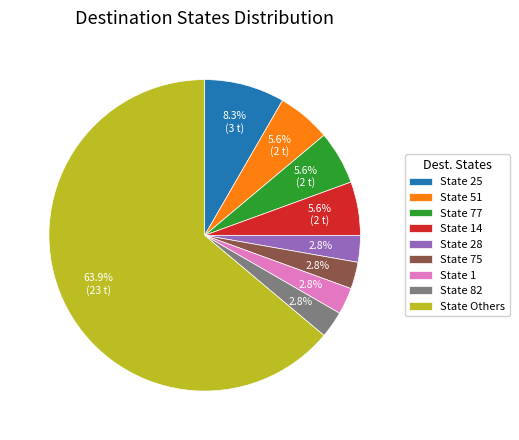

Approximately how many times larger is the value at State 51 compared to State 77?

1.0